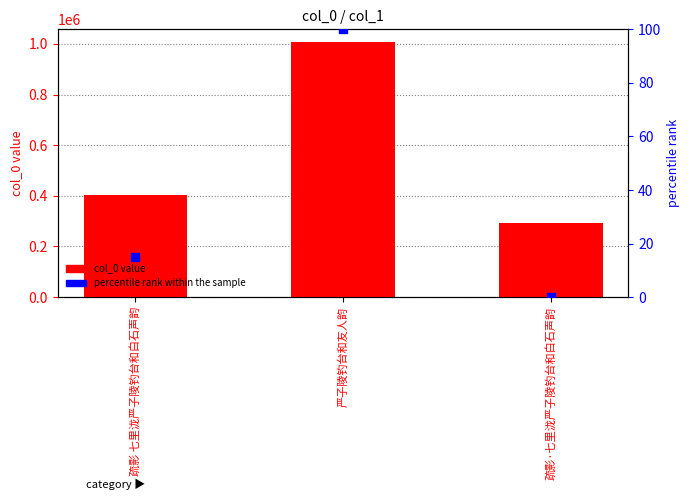

Which series contains the lowest Y value?

percentile rank within the sample